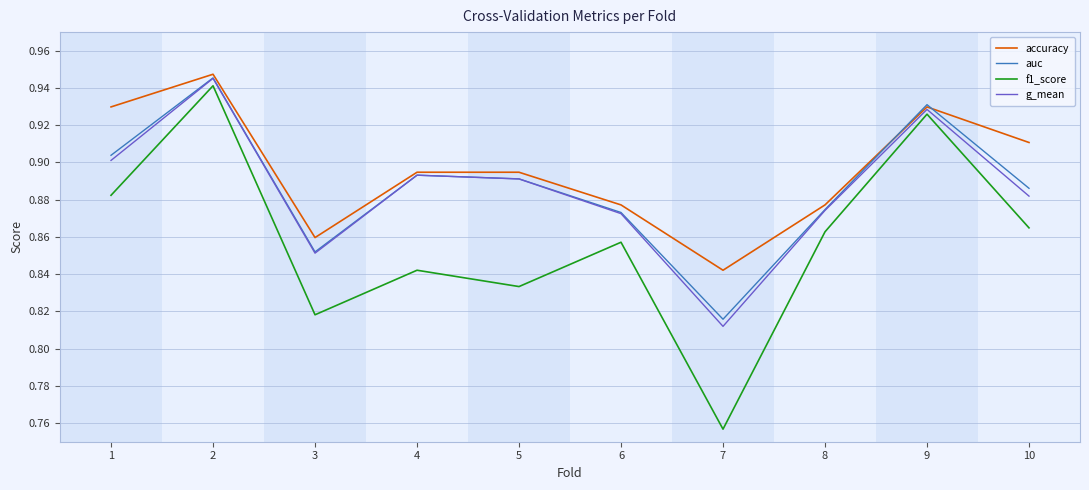

What is the sum of the auc values at 5 and 4?

1.8